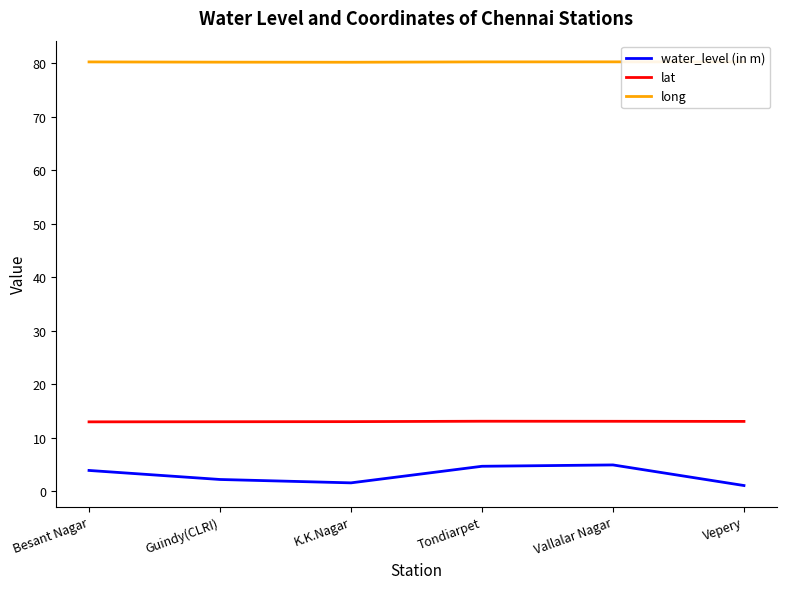

What is the total value across all series at Vepery?

94.5